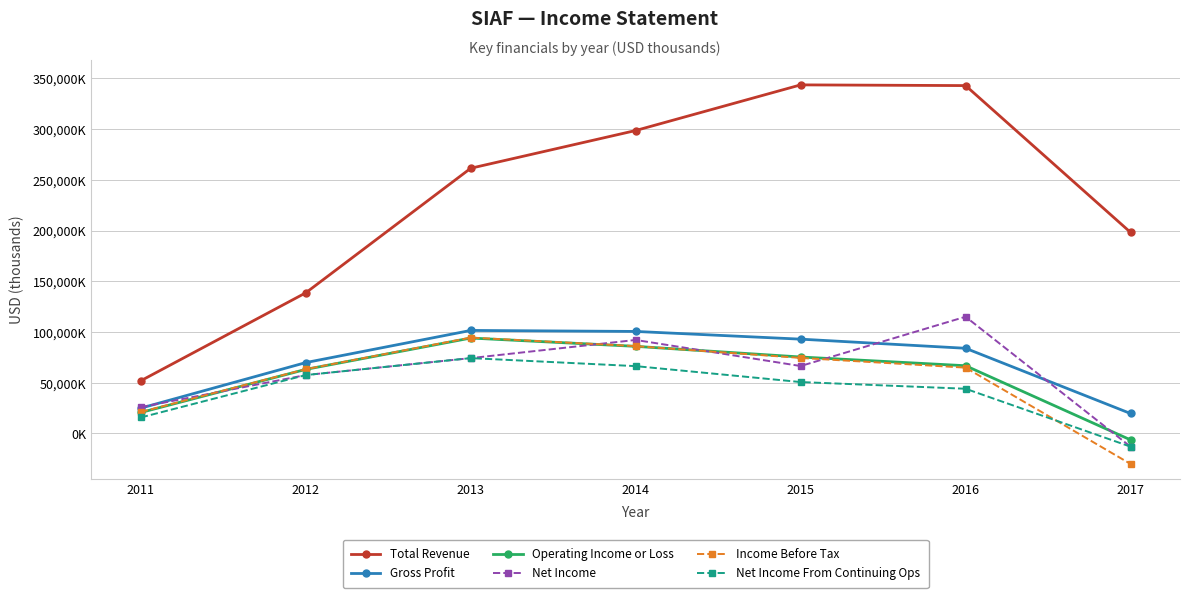

Reading left to right, transcribe all the data shown in this chart.

Total Revenue: 51900	138600	261400	298600	343600	342900	198200
Gross Profit: 24900	69800	101500	100500	92900	83900	19600
Operating Income or Loss: 20600	63100	94000	85800	75300	66700	-6400
Net Income: 25900	57500	74200	92100	66400	115000	-13100
Income Before Tax: 21100	63300	94400	86000	74400	64800	-30100
Net Income From Continuing Ops: 15700	57500	74200	66300	50600	44000	-13100